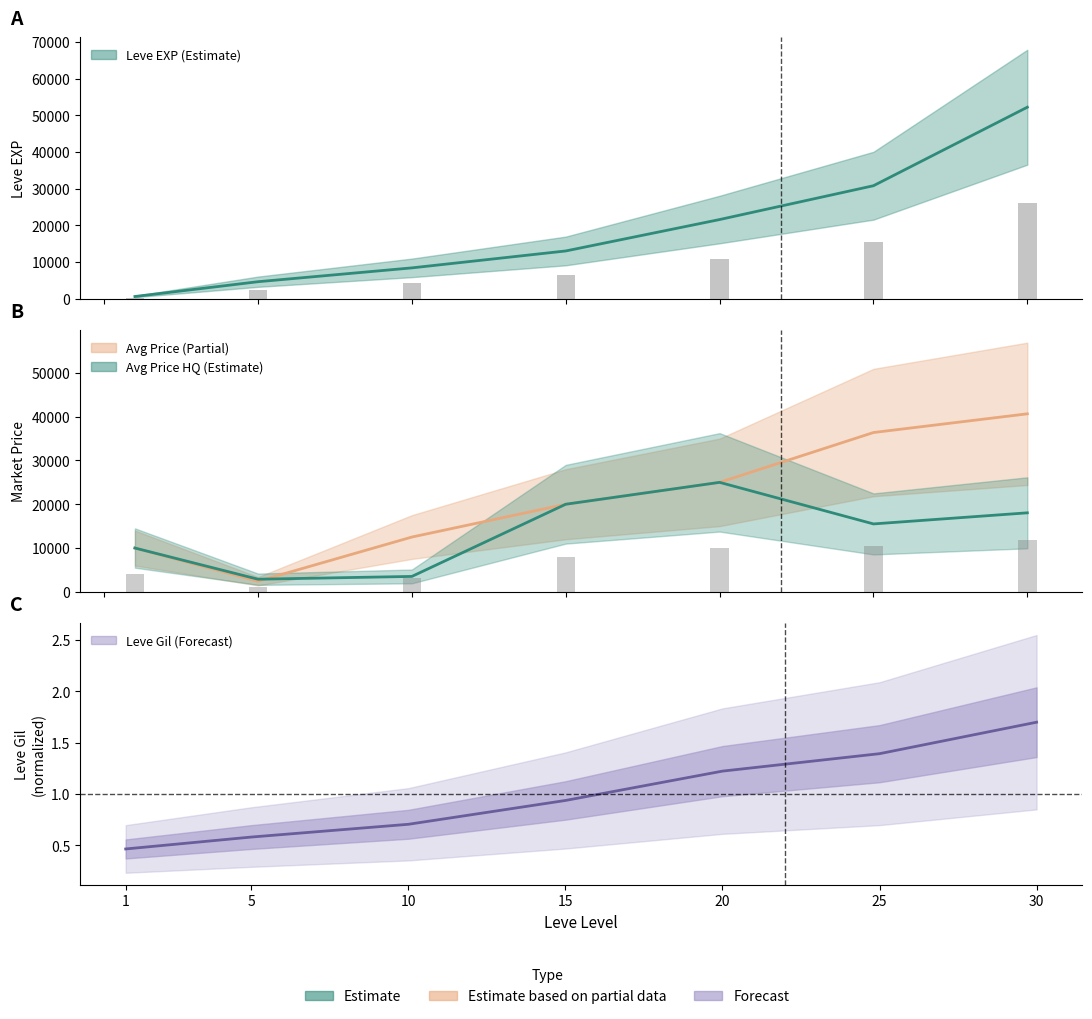

Reading left to right, list all the values displayed in this chart.

Leve EXP: 1=630.0	5=4660.0	10=8430.0	15=13040.0	20=21600.0	25=30820.0	30=52220.0
Leve Gil: 1=0.5	5=0.6	10=0.7	15=0.9	20=1.2	25=1.4	30=1.7
currentAveragePrice: 1=9990.0	5=2402.0	10=12500.0	15=20000.0	20=25000.0	25=36390.0	30=40666.0
currentAveragePriceHQ: 1=9990.0	5=2864.0	10=3500.0	15=20000.0	20=25000.0	25=15500.0	30=18037.0